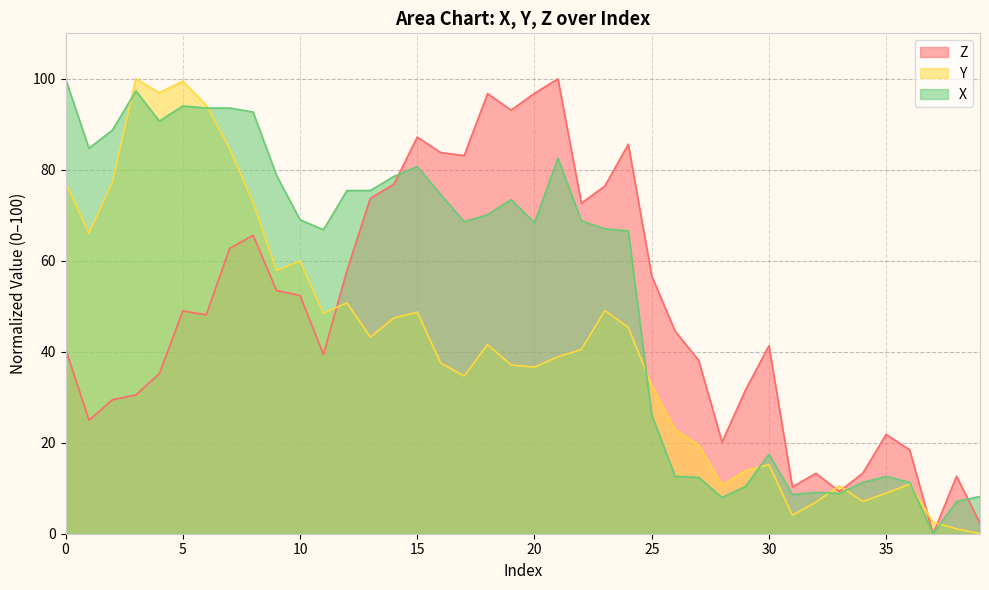

What is the difference between the Z values at 26 and 33?

35.2